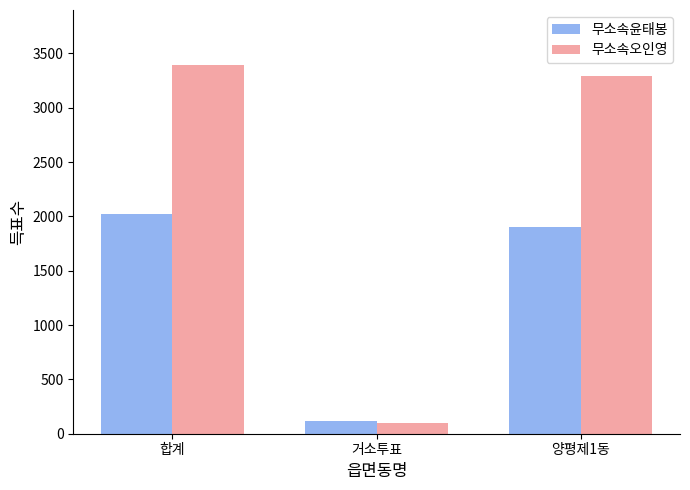

Which series has the largest range (max minus min)?

무소속오인영